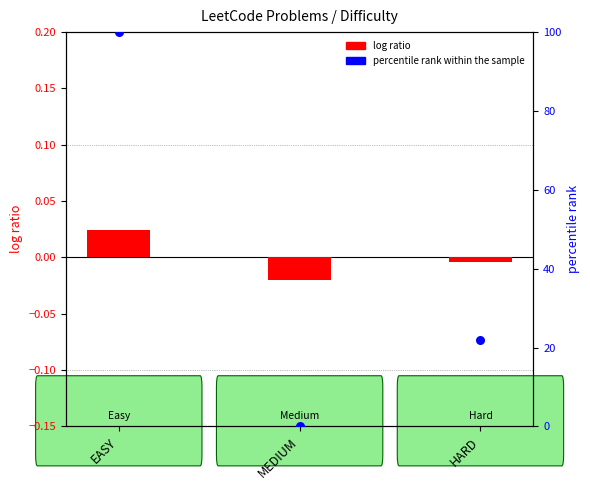

Which series has the largest Y range (max minus min)?

percentile rank within the sample